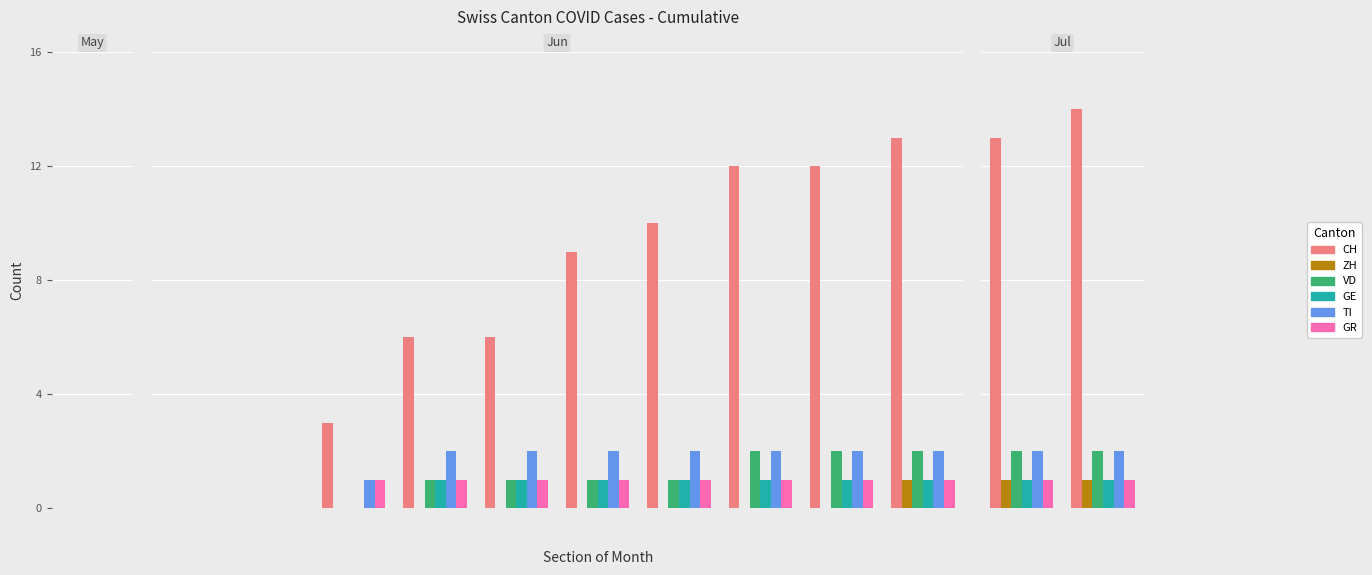

The value of TI at 0 is 1. True or false?

False